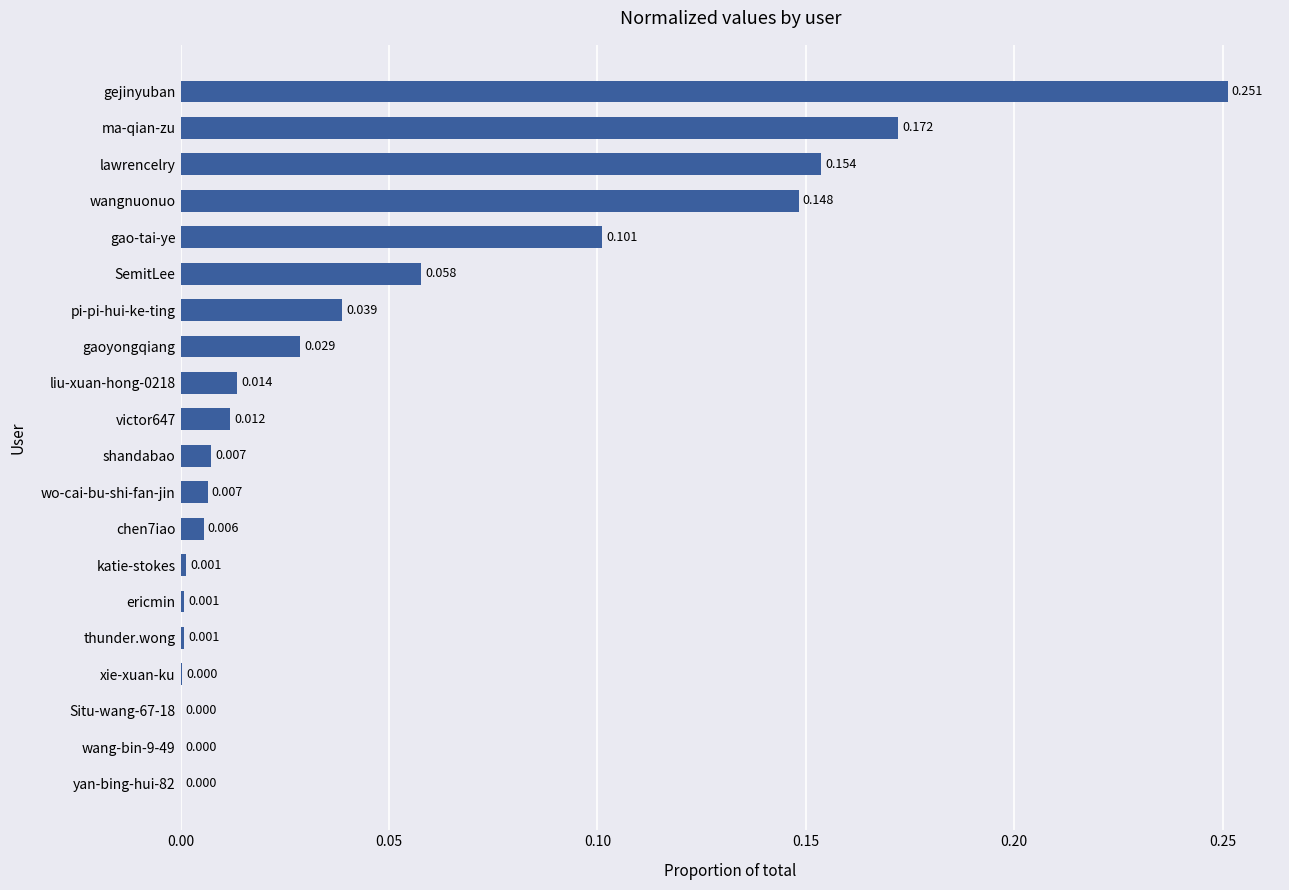

Which label corresponds to the largest value in the chart?

gejinyuban